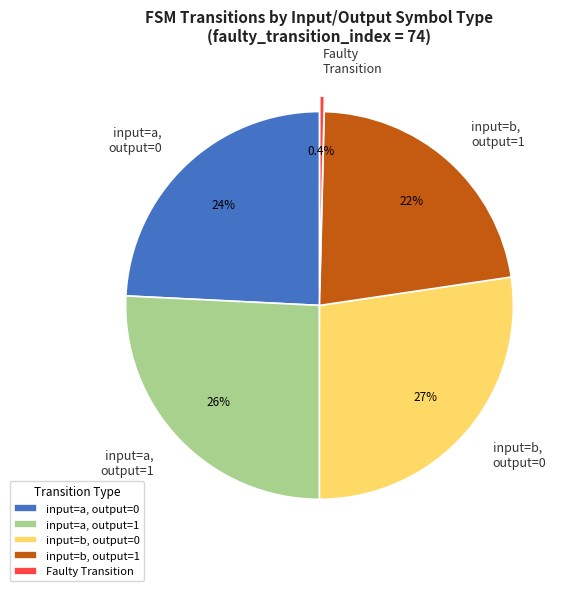

To the nearest percent, what is the difference between the largest and smallest slice percentages?

27%